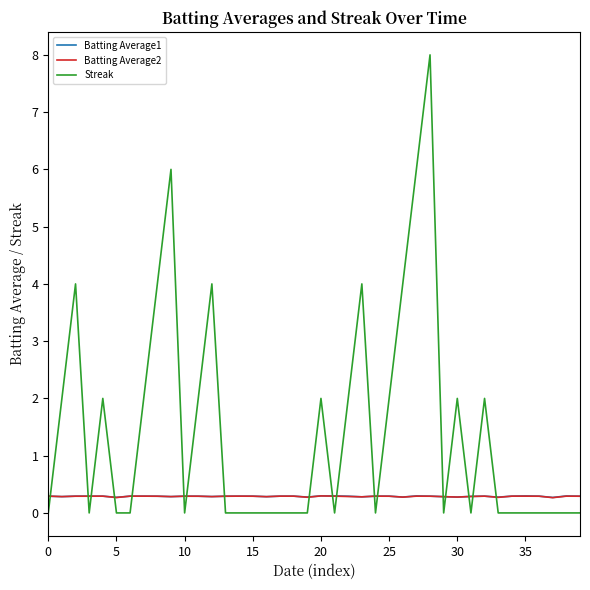

Which series has the widest spread of values?

Streak